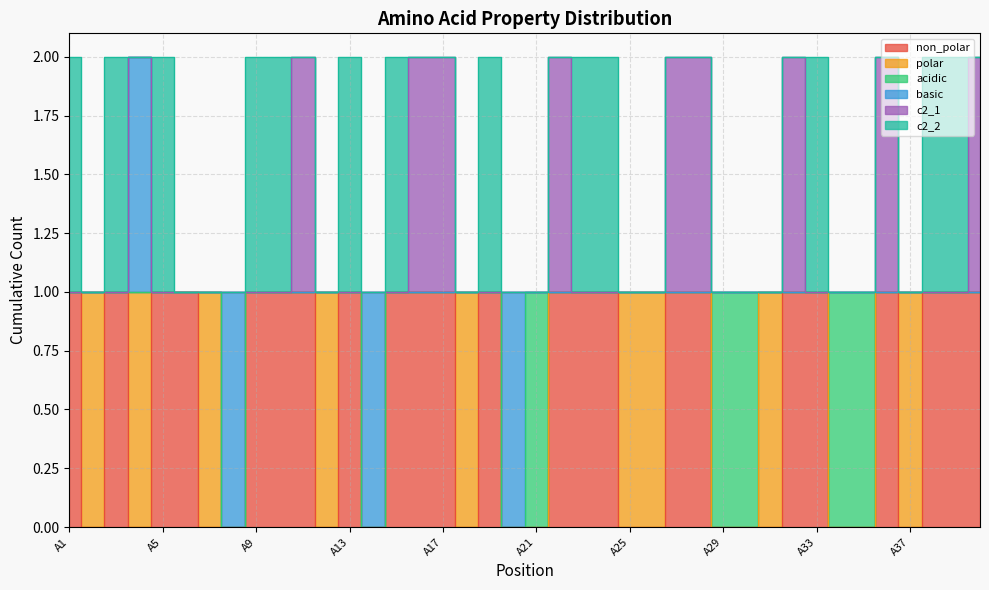

Rank the categories by acidic value from lowest to highest.

A1, A2, A3, A4, A5, A6, A7, A8, A9, A10, A11, A12, A13, A14, A15, A16, A17, A18, A19, A20, A22, A23, A24, A25, A26, A27, A28, A31, A32, A33, A36, A37, A38, A39, A40, A21, A29, A30, A34, A35